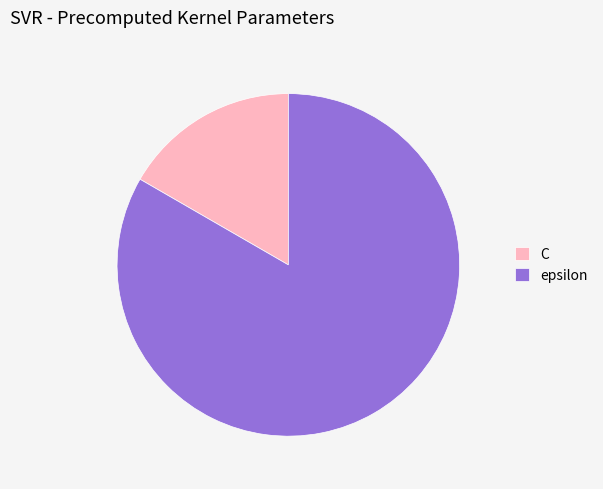

Which slice is the largest?

epsilon